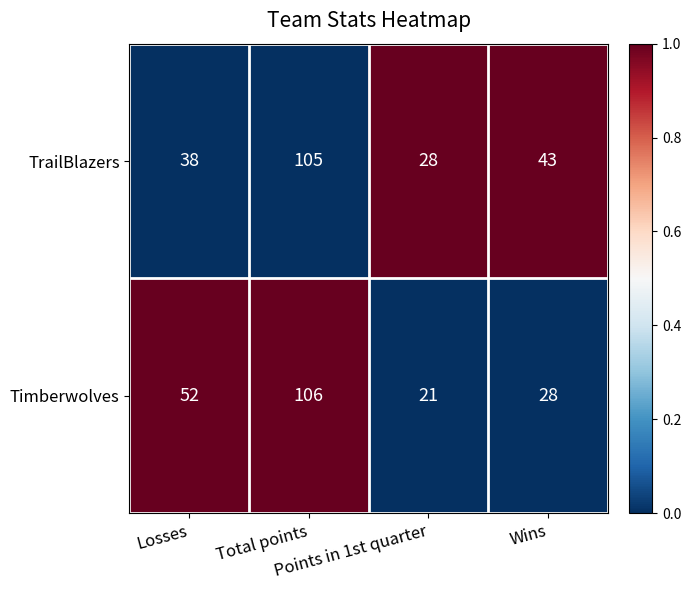

How many categories are shown in the chart?

4